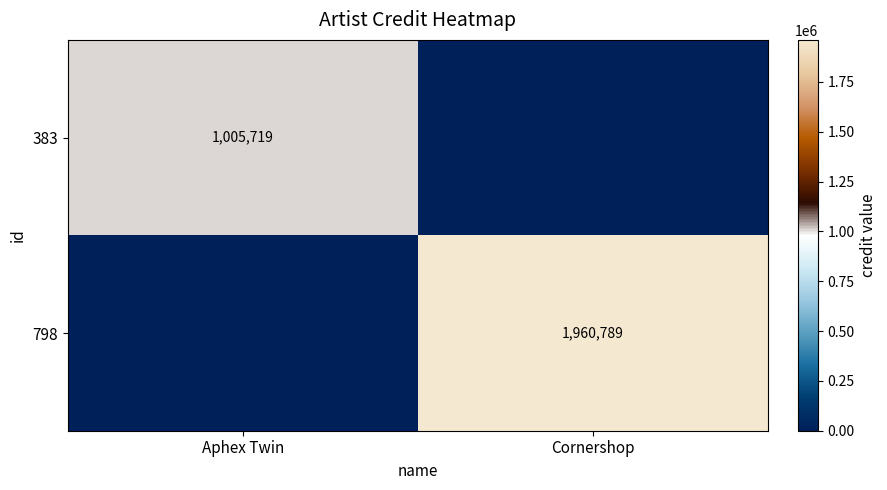

The 383 series shows 1363314 at Aphex Twin. True or false?

False